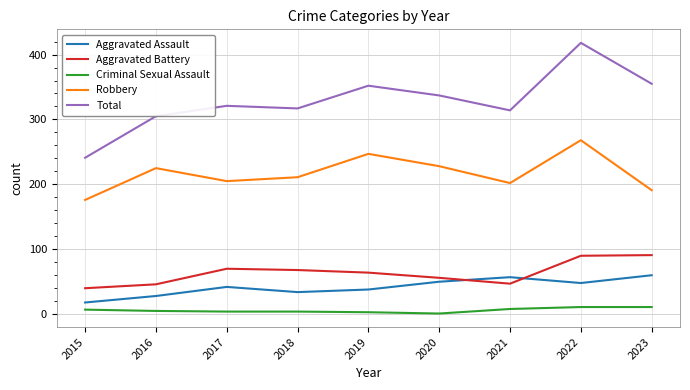

At which category does Robbery reach its first local valley?

2017